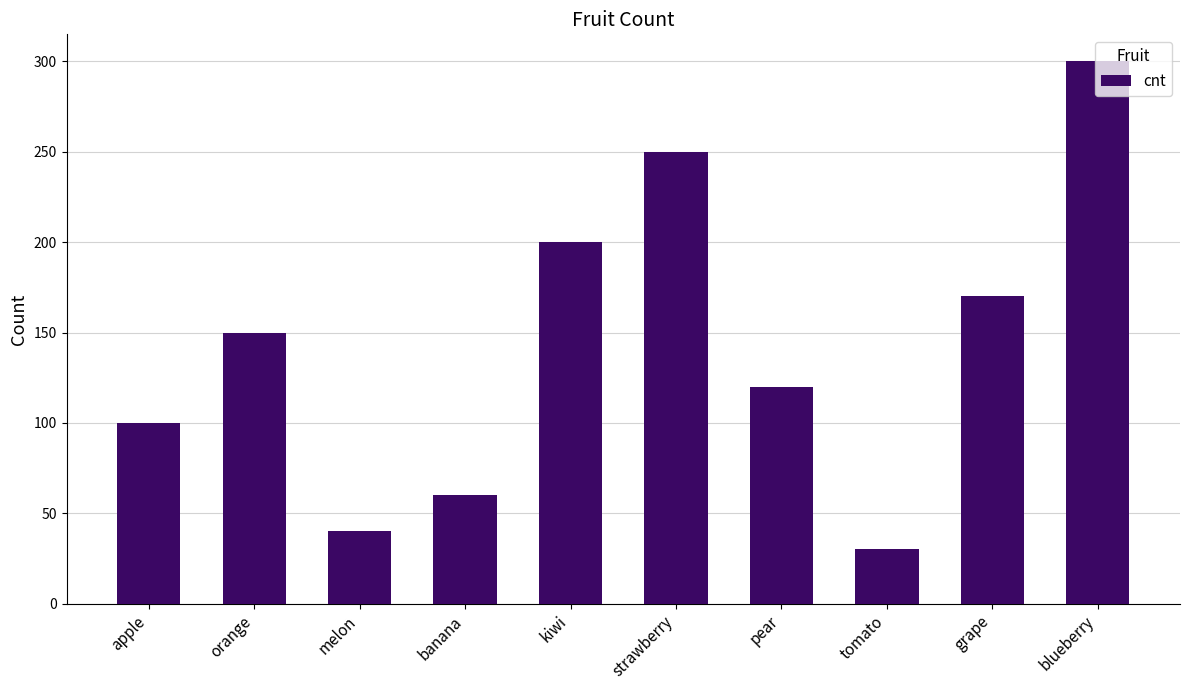

What position from the right is pear?

4